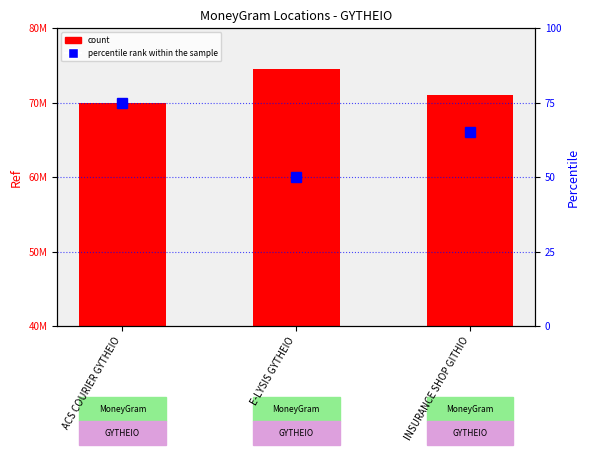

Between ACS COURIER GYTHEIO and INSURANCE SHOP GITHIO, which series saw the biggest shift?

Ref (count)